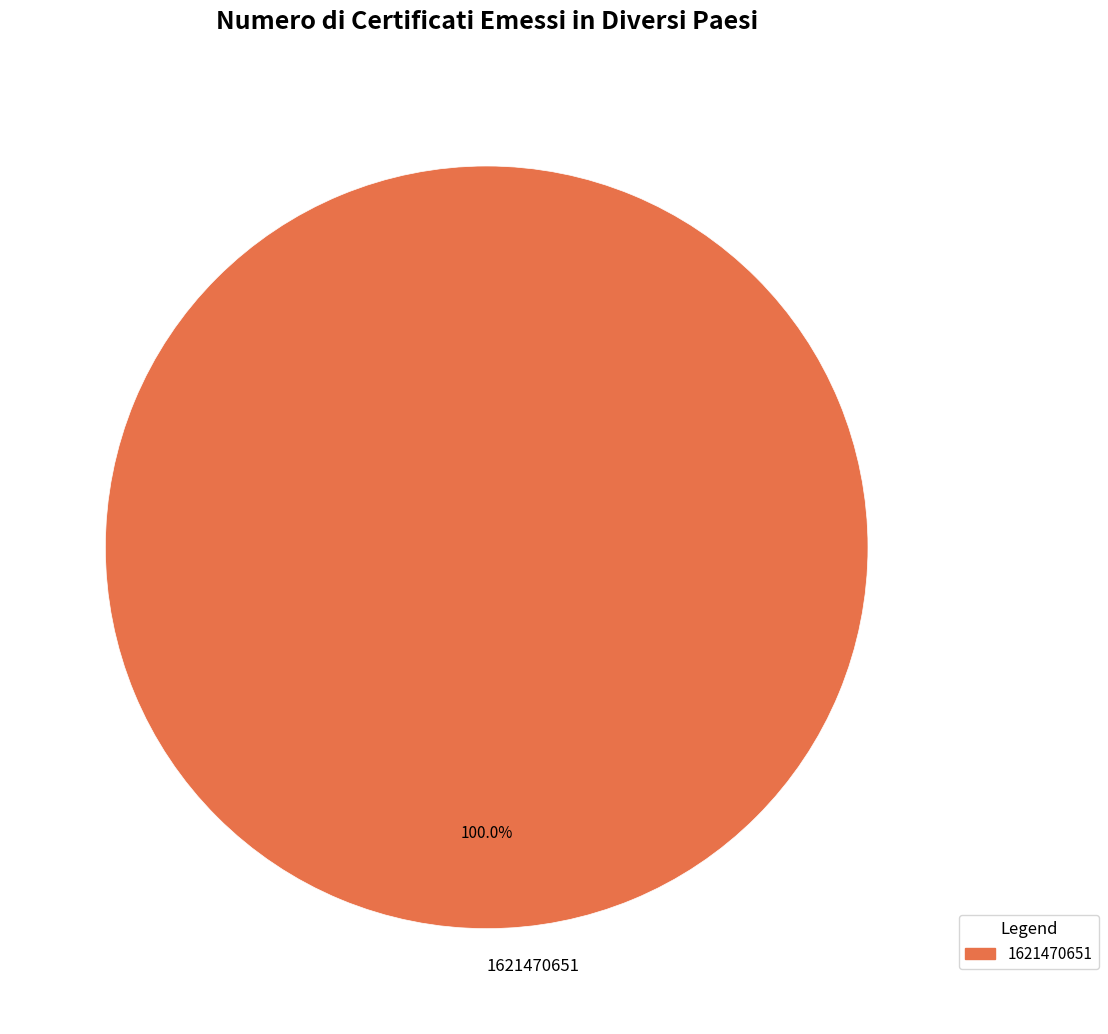

Rank the categories by value from highest to lowest.

1621470651